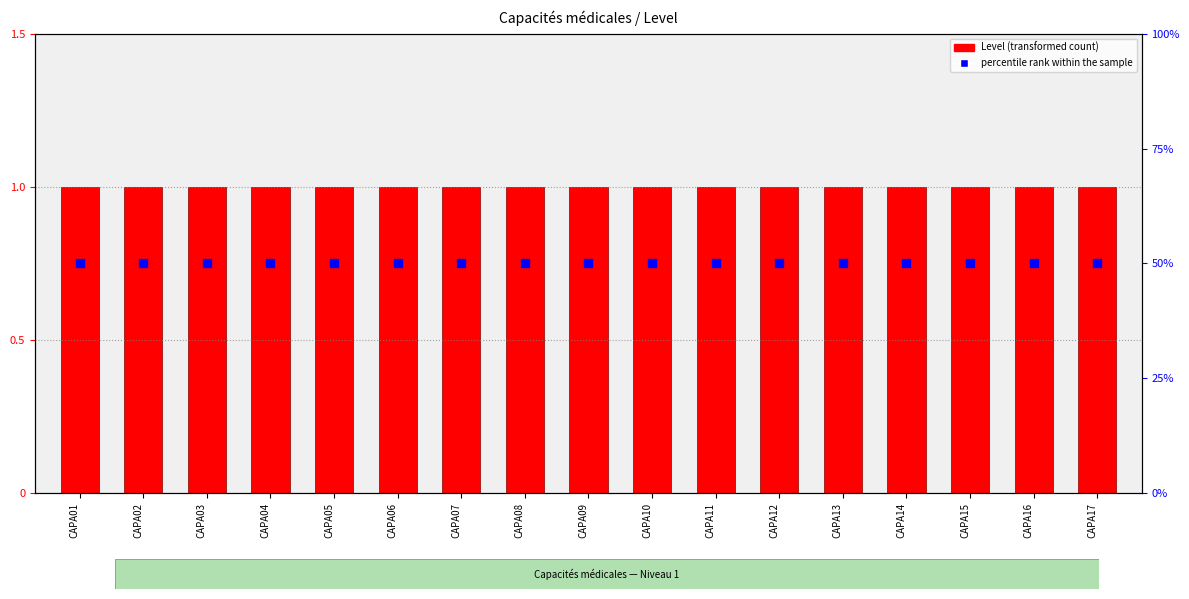

Which series reaches the minimum Y coordinate?

Level